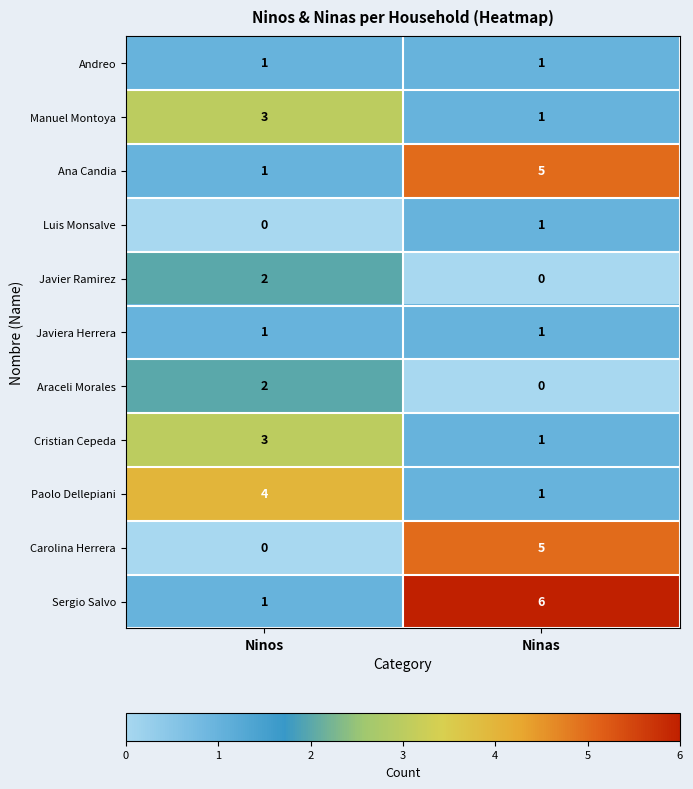

What is the difference between the highest and lowest values at Ninas?

6